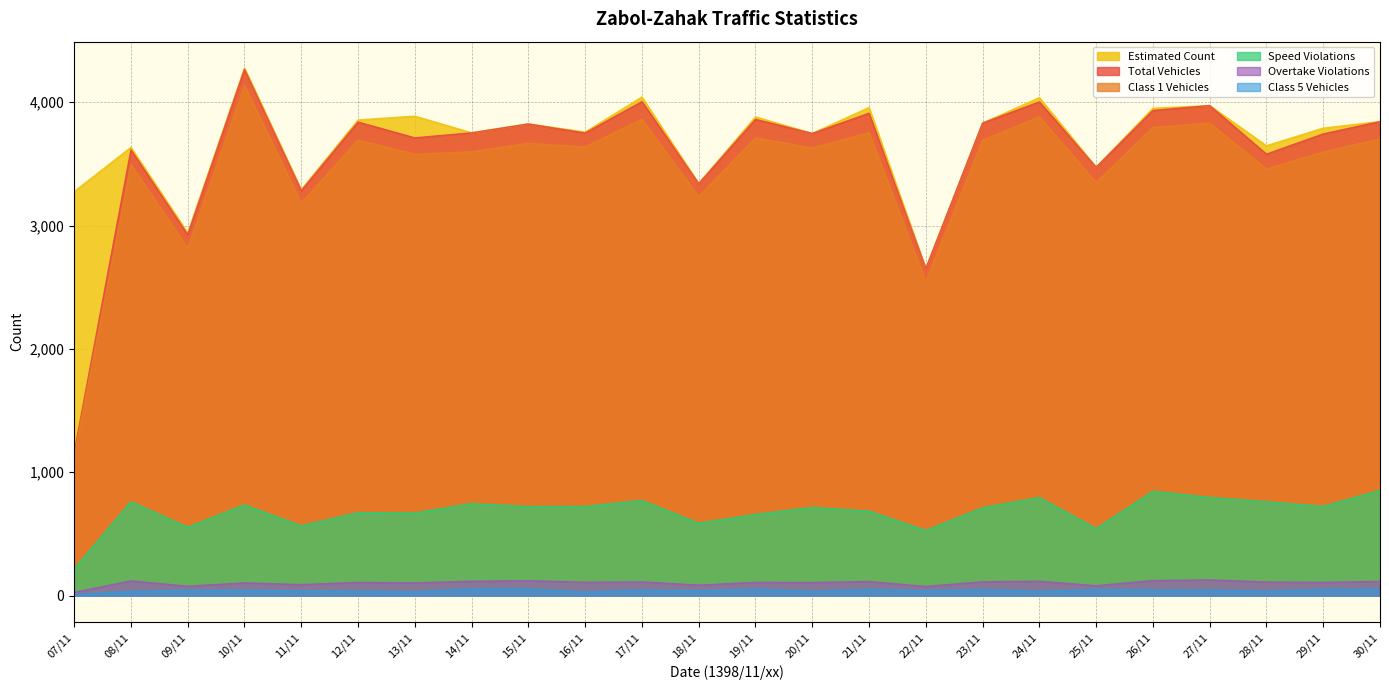

Reading left to right, what are all the values shown in this chart?

Total Vehicles: 07/11=1159	08/11=3614	09/11=2926	10/11=4266	11/11=3283	12/11=3839	13/11=3711	14/11=3752	15/11=3824	16/11=3750	17/11=4005	18/11=3340	19/11=3861	20/11=3747	21/11=3911	22/11=2651	23/11=3831	24/11=4003	25/11=3473	26/11=3933	27/11=3973	28/11=3579	29/11=3743	30/11=3843
Class 1 Vehicles: 07/11=1131	08/11=3495	09/11=2817	10/11=4136	11/11=3182	12/11=3694	13/11=3578	14/11=3598	15/11=3667	16/11=3637	17/11=3862	18/11=3234	19/11=3711	20/11=3629	21/11=3753	22/11=2544	23/11=3691	24/11=3882	25/11=3350	26/11=3794	27/11=3831	28/11=3458	29/11=3596	30/11=3702
Estimated Count: 07/11=3275	08/11=3634	09/11=2941	10/11=4277	11/11=3291	12/11=3856	13/11=3887	14/11=3752	15/11=3824	16/11=3758	17/11=4042	18/11=3341	19/11=3881	20/11=3747	21/11=3957	22/11=2651	23/11=3831	24/11=4037	25/11=3473	26/11=3951	27/11=3973	28/11=3647	29/11=3790	30/11=3843
Speed Violations: 07/11=218	08/11=761	09/11=554	10/11=736	11/11=565	12/11=673	13/11=670	14/11=746	15/11=722	16/11=723	17/11=771	18/11=587	19/11=658	20/11=715	21/11=685	22/11=528	23/11=712	24/11=795	25/11=544	26/11=846	27/11=796	28/11=761	29/11=723	30/11=854
Class 5 Vehicles: 07/11=7	08/11=34	09/11=42	10/11=43	11/11=37	12/11=36	13/11=31	14/11=55	15/11=54	16/11=29	17/11=45	18/11=39	19/11=52	20/11=34	21/11=51	22/11=38	23/11=49	24/11=35	25/11=48	26/11=45	27/11=44	28/11=35	29/11=50	30/11=52
Overtake Violations: 07/11=26	08/11=119	09/11=76	10/11=103	11/11=89	12/11=107	13/11=103	14/11=116	15/11=121	16/11=108	17/11=111	18/11=85	19/11=107	20/11=106	21/11=114	22/11=74	23/11=112	24/11=116	25/11=80	26/11=122	27/11=127	28/11=110	29/11=107	30/11=115